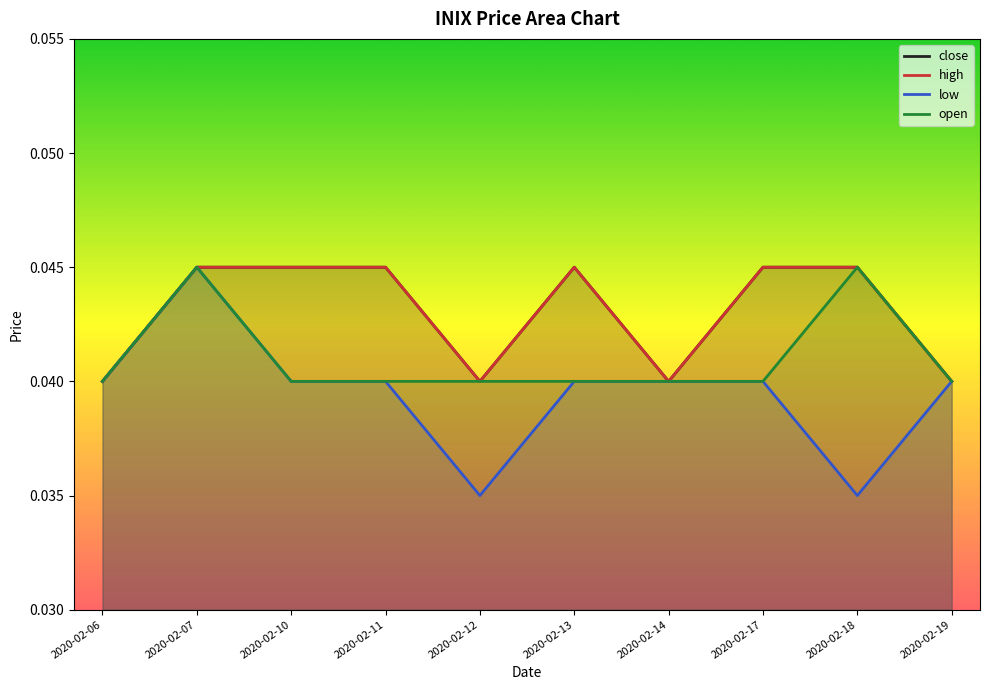

True or false: low and high intersect in this chart.

False